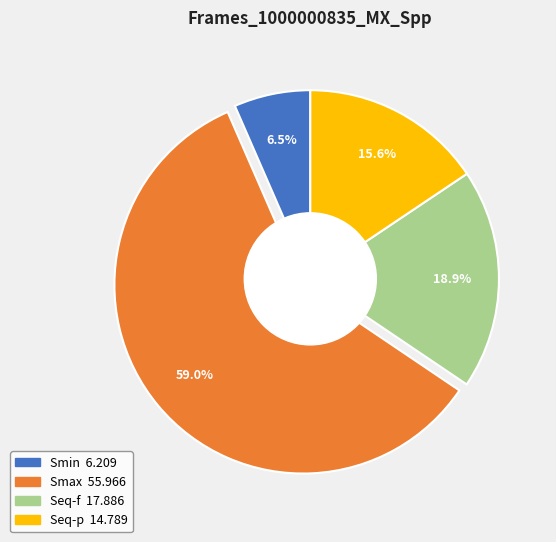

To the nearest percent, what is the difference between the Smin and Smax slice percentages?

52%